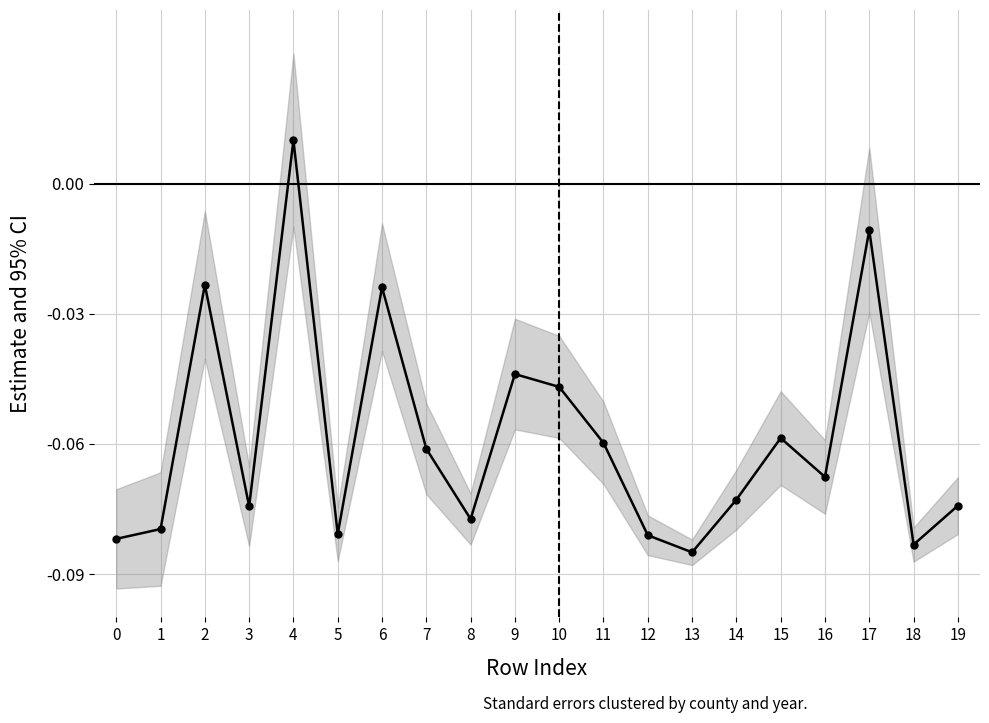

Where is the data nearest to the value 0?

4